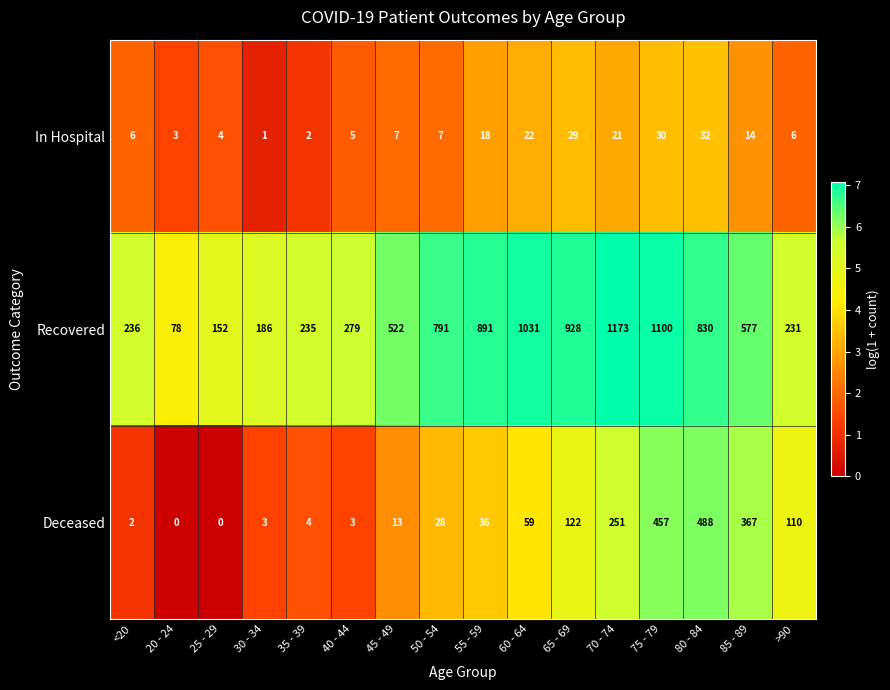

What is the maximum value shown in the chart?

1173